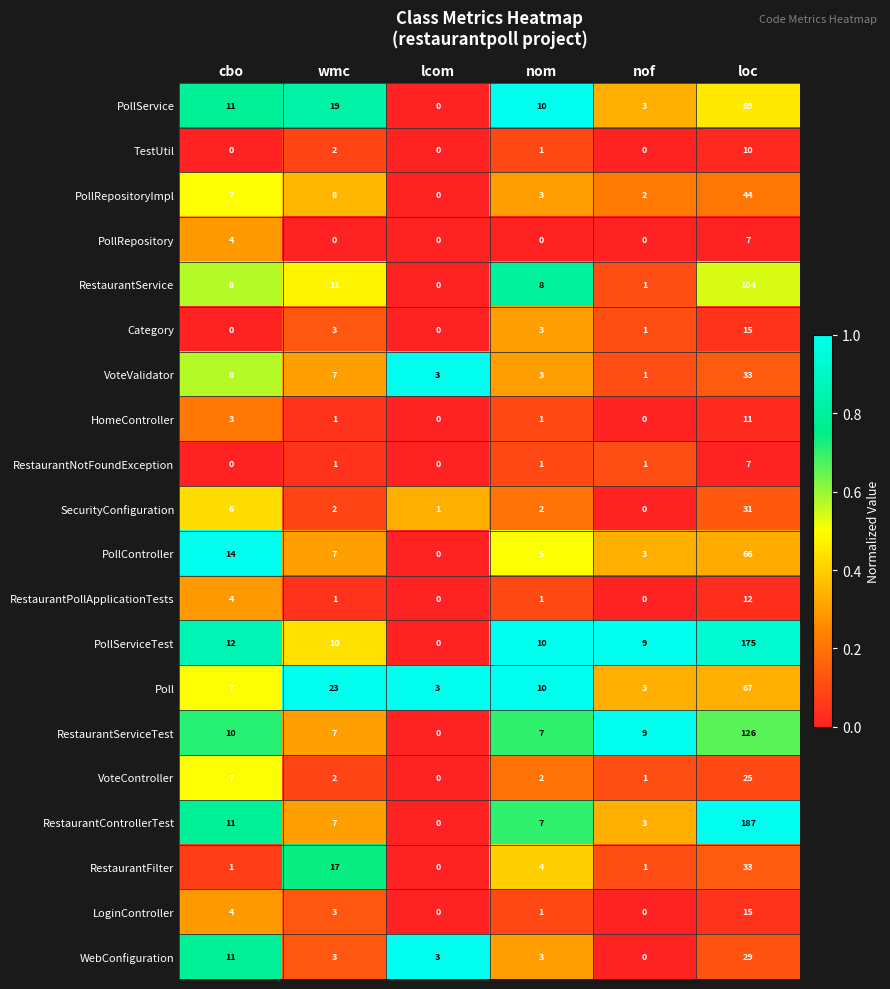

True or false: HomeController has a value of 0 at lcom.

True